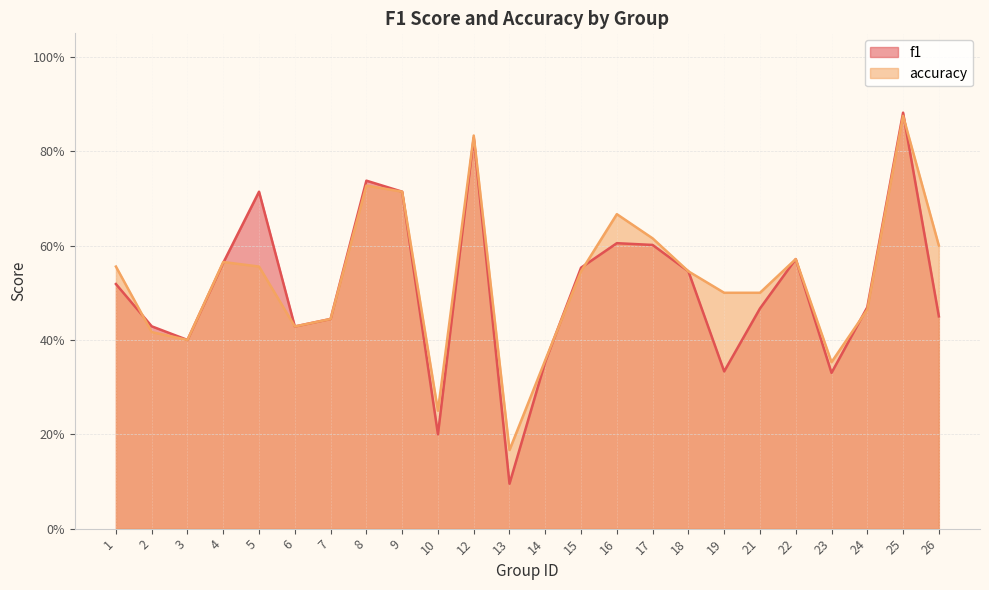

Where do f1 and accuracy first cross each other?

1 and 2